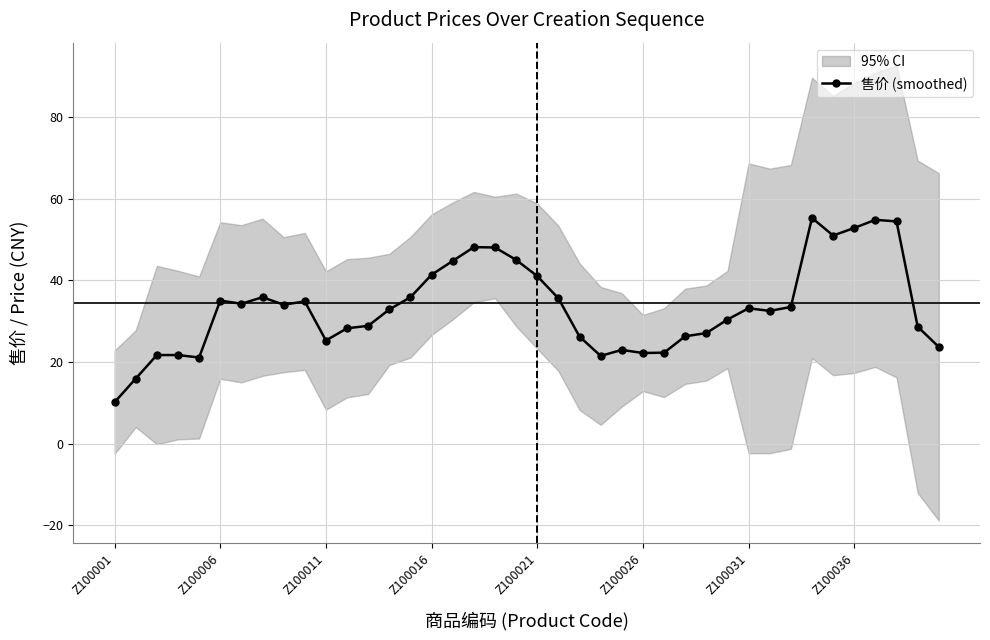

The value at 28 is 27.1. True or false?

True